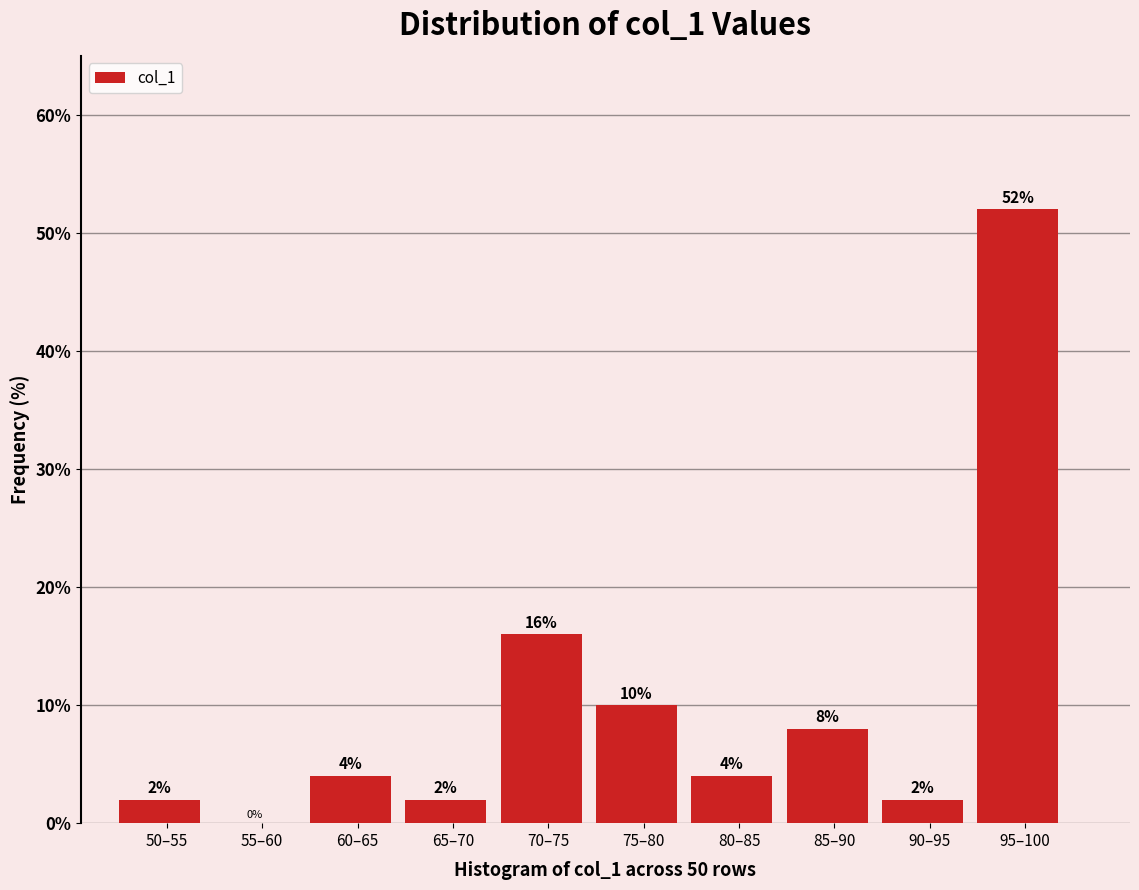

Reading right to left, what are all the values shown in this chart?

95–100=52	90–95=2	85–90=8	80–85=4	75–80=10	70–75=16	65–70=2	60–65=4	55–60=0	50–55=2